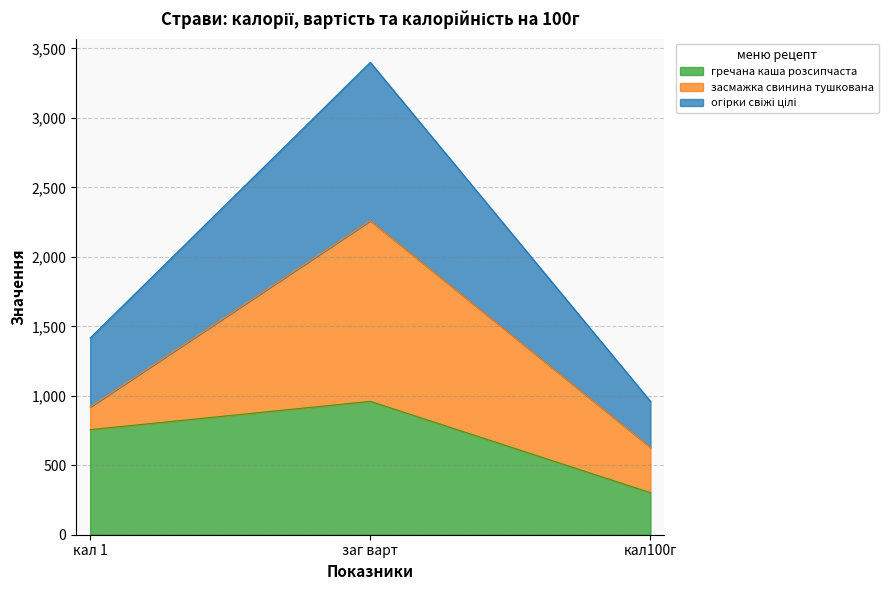

The огірки свіжі цілі series shows 6119.9 at заг варт. True or false?

False